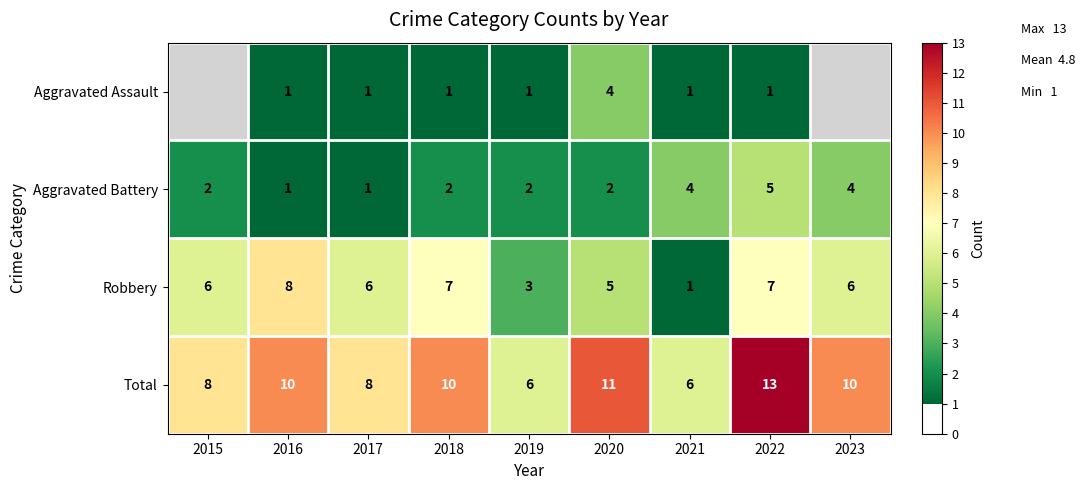

What is the difference between the second highest and second lowest values in the Total series?

5